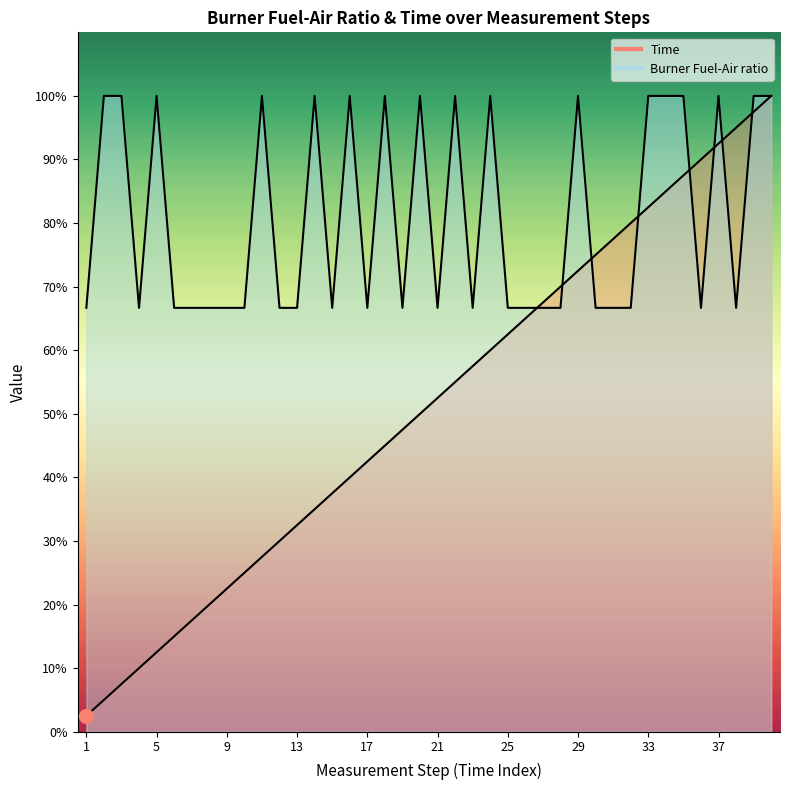

What are all the series names shown in the legend?

Time, Burner Fuel-Air ratio